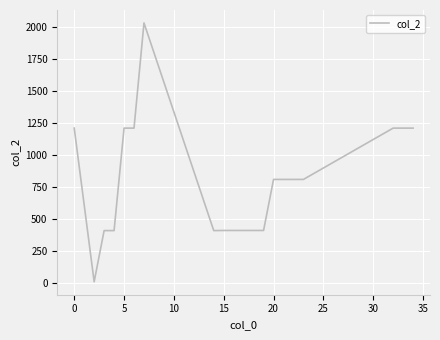

What is the difference between the maximum and minimum values?

2023